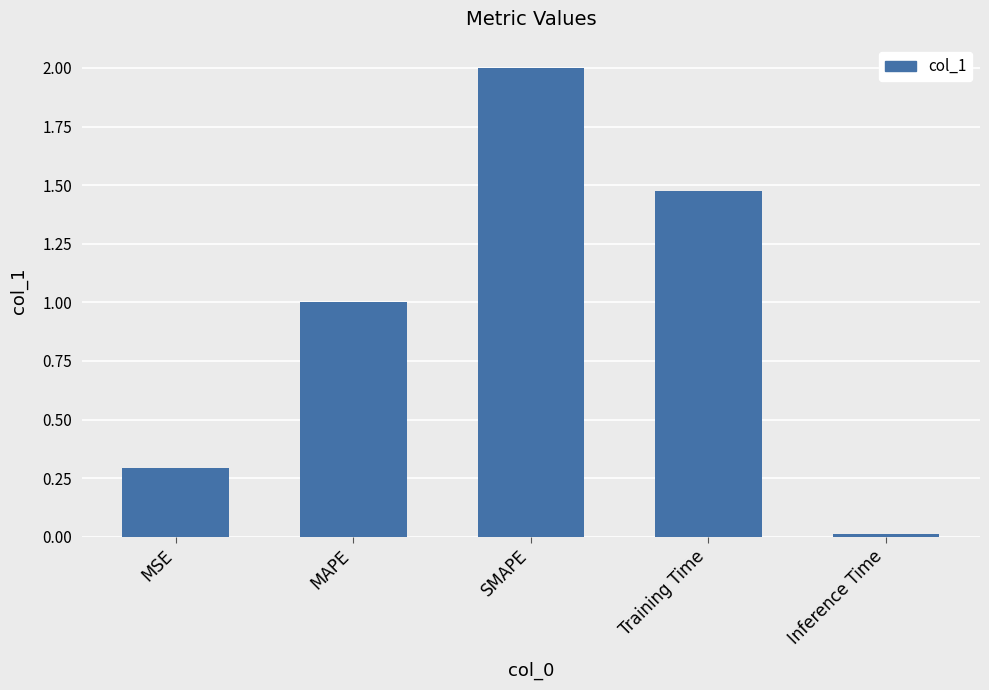

List the labels in order of value, largest first.

SMAPE, Training Time, MAPE, MSE, Inference Time